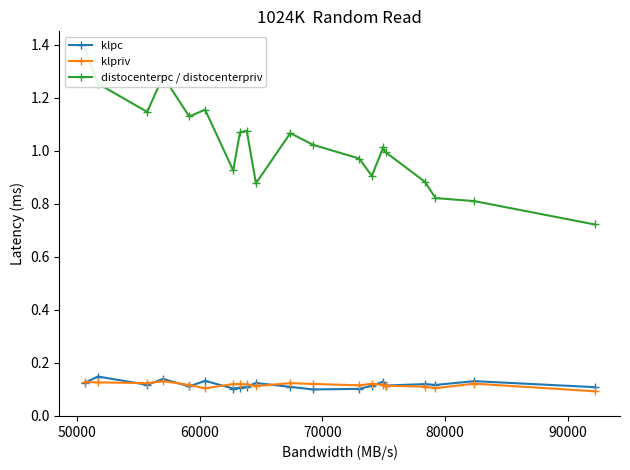

Which series has the largest total across all categories?

distocenterpc / distocenterpriv